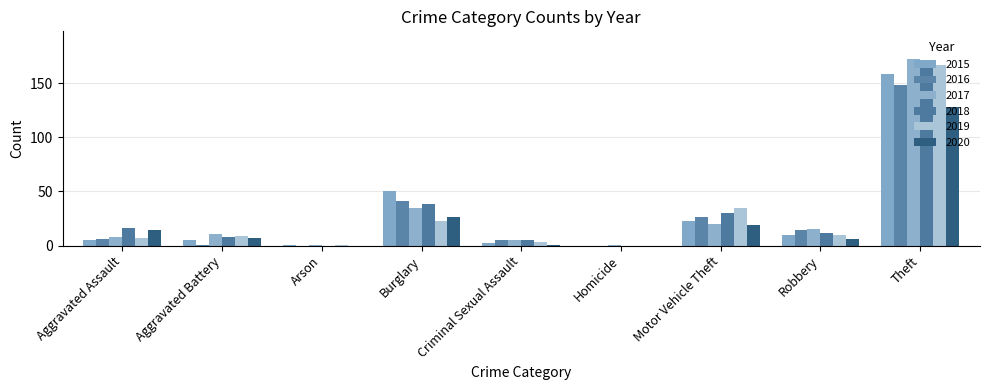

Are the bars horizontal?

No